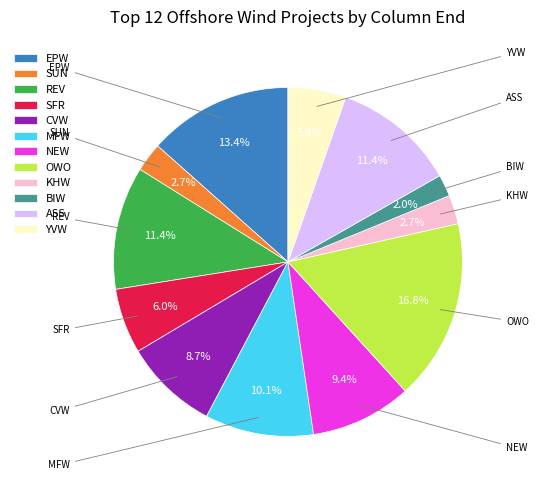

How many slices are in this pie chart?

12